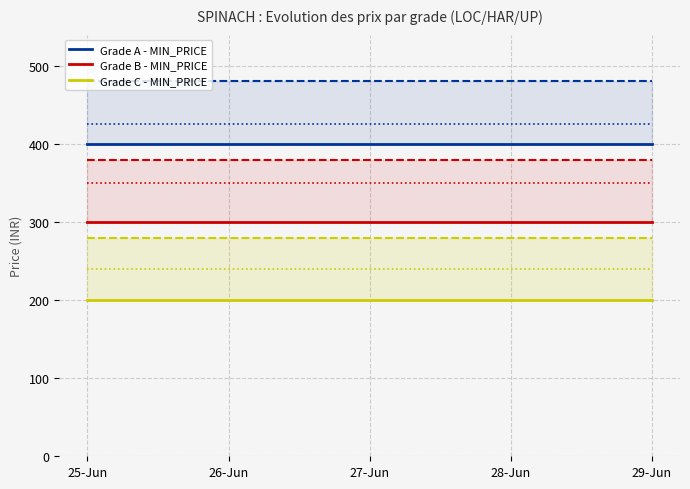

Which series has the widest spread of values?

Grade A - MIN_PRICE